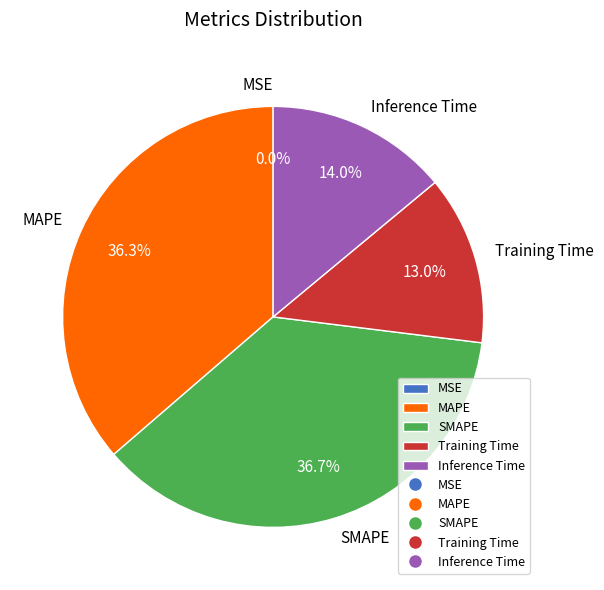

Between Inference Time and SMAPE, which is larger?

SMAPE